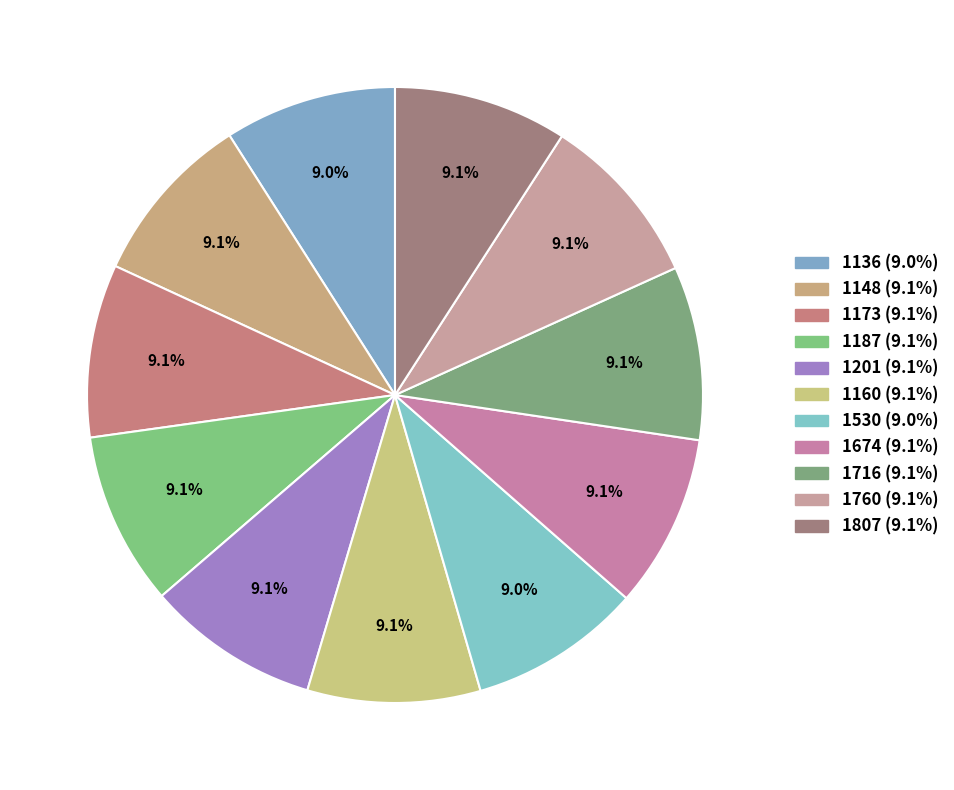

How many segments does this pie chart have?

11